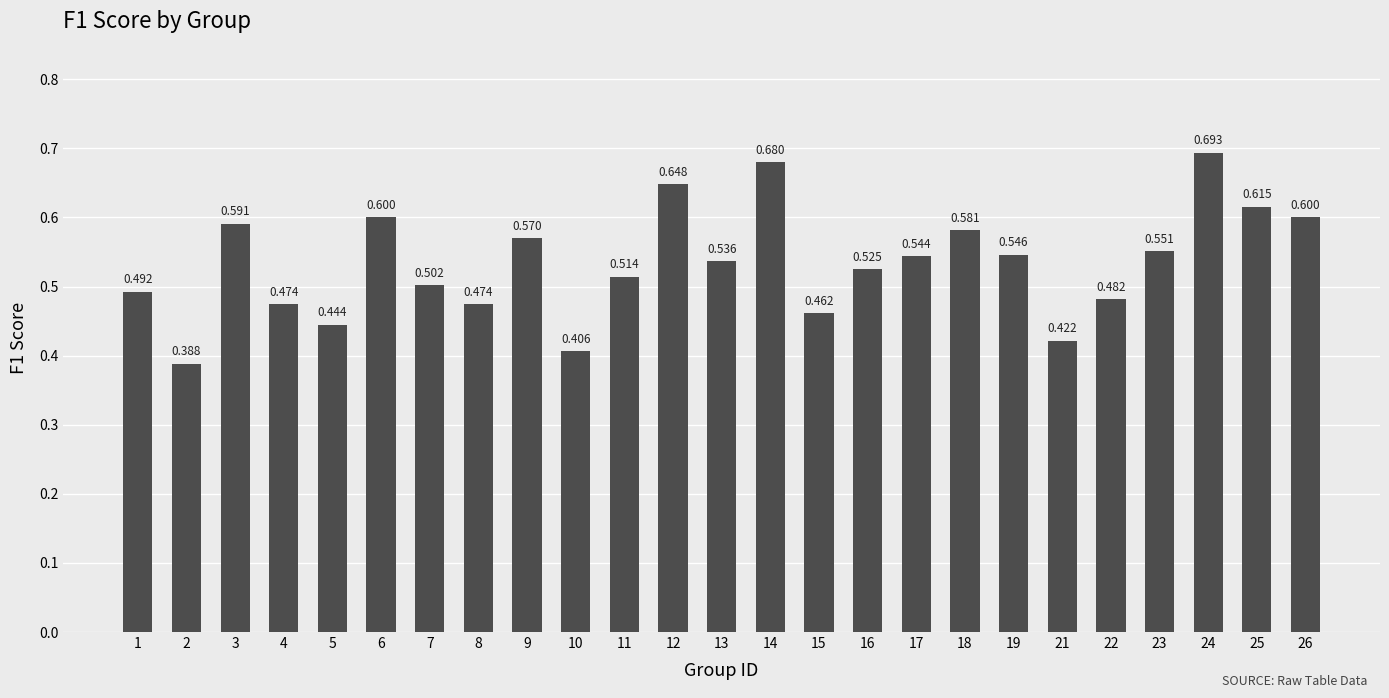

Which label corresponds to the largest value in the chart?

24